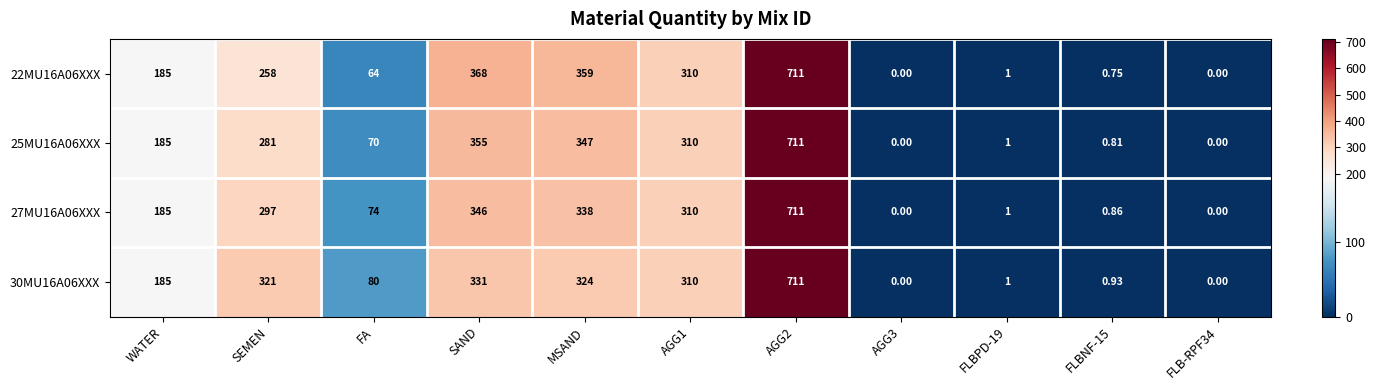

Where is 27MU16A06XXX nearest to the value 355?

SAND